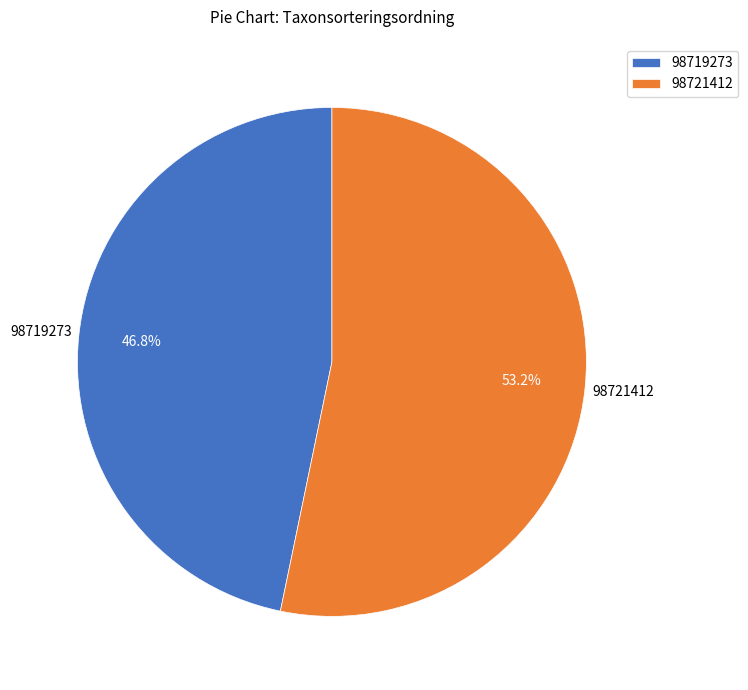

How many slices are in this pie chart?

2